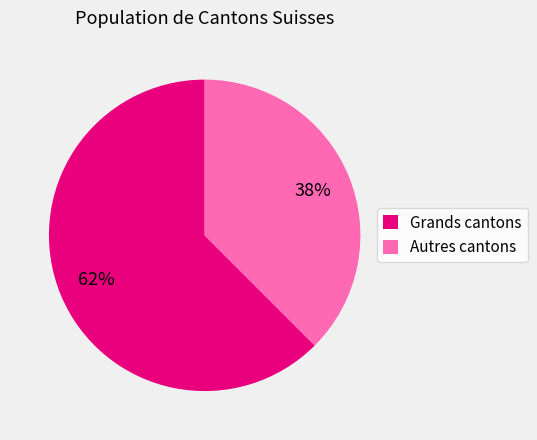

True or false: Grands cantons accounts for 76% of the total.

False